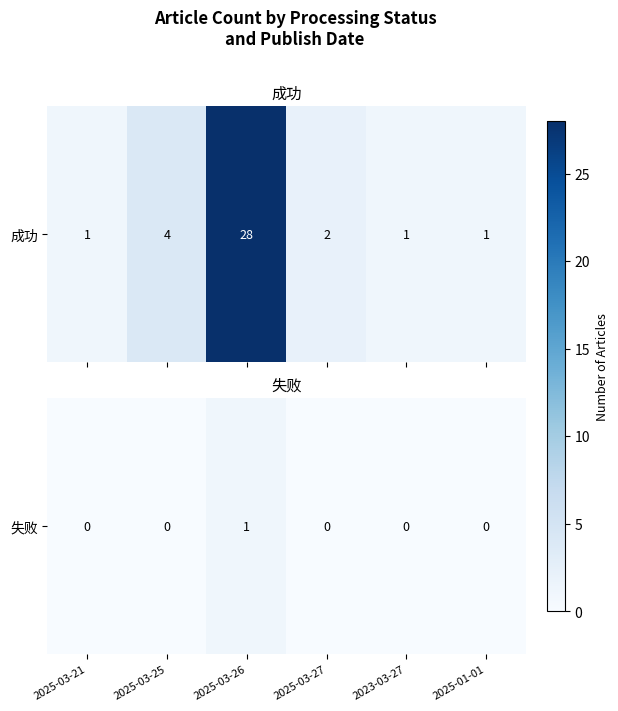

Which has a higher value, 2025-03-27 or 2023-03-27?

2025-03-27